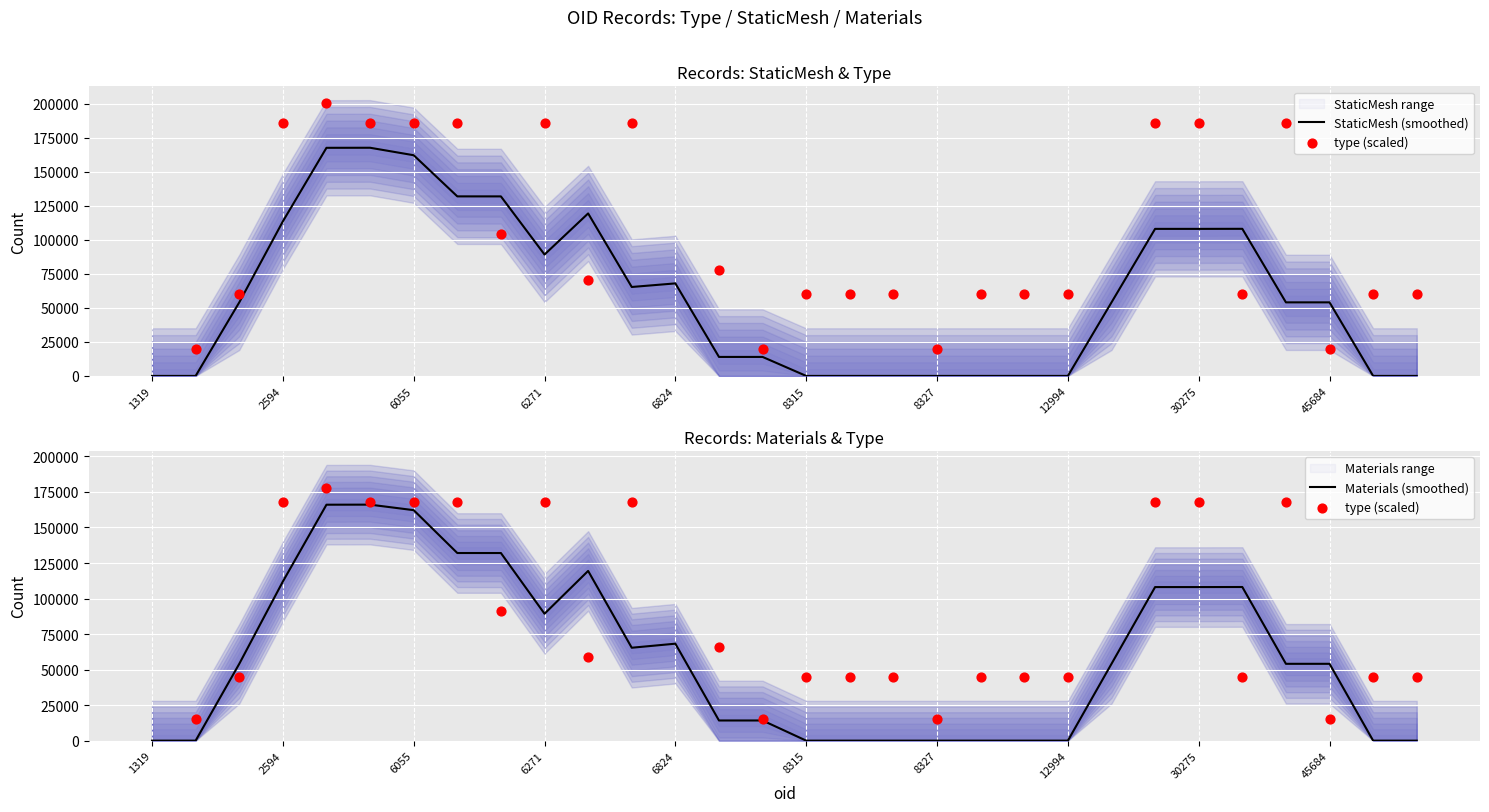

Is the value of StaticMesh at 6017 greater than the value of Materials at 1319?

Yes